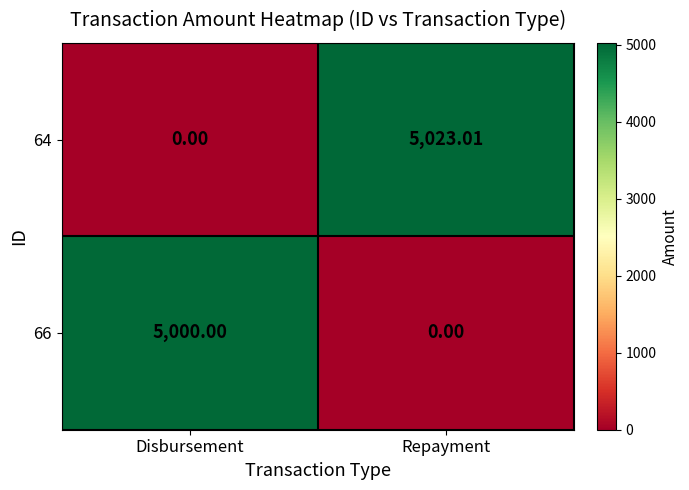

At which label is 64 closest to 2511?

Disbursement